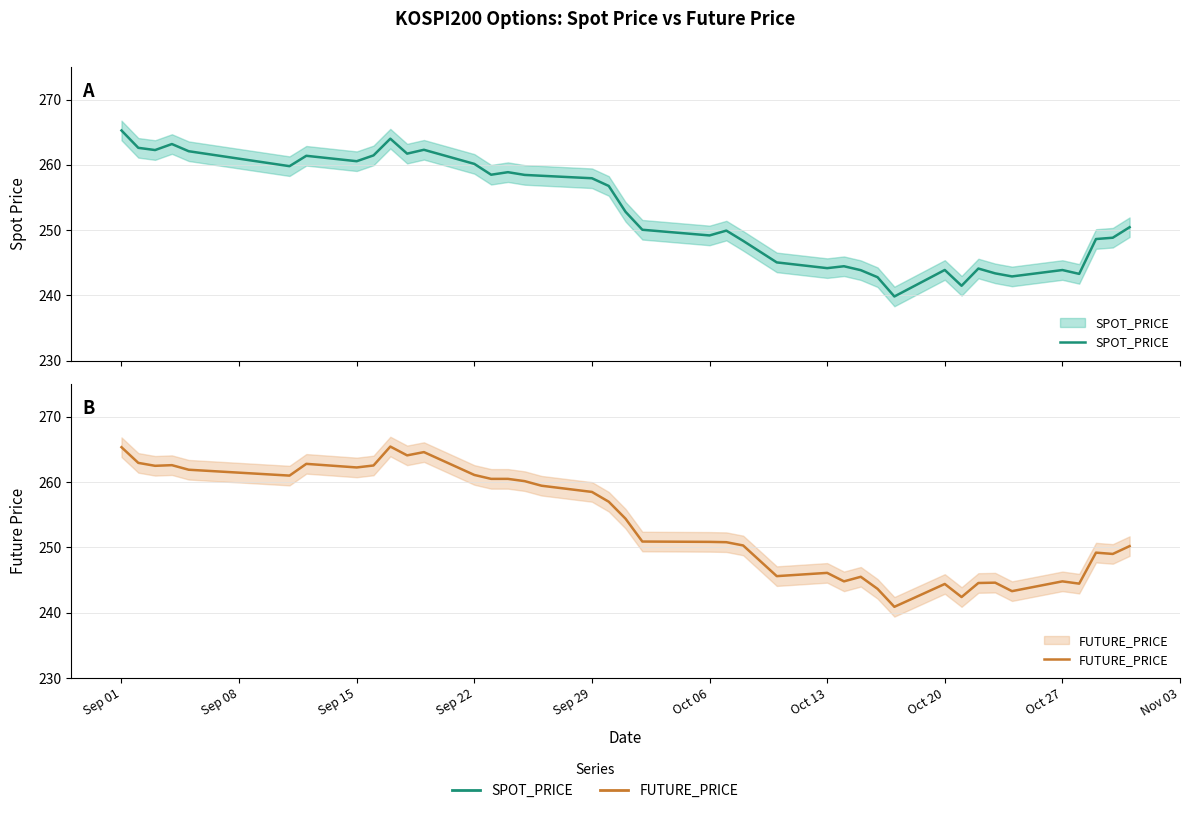

What is the sum of all SPOT_PRICE values?

10117.2